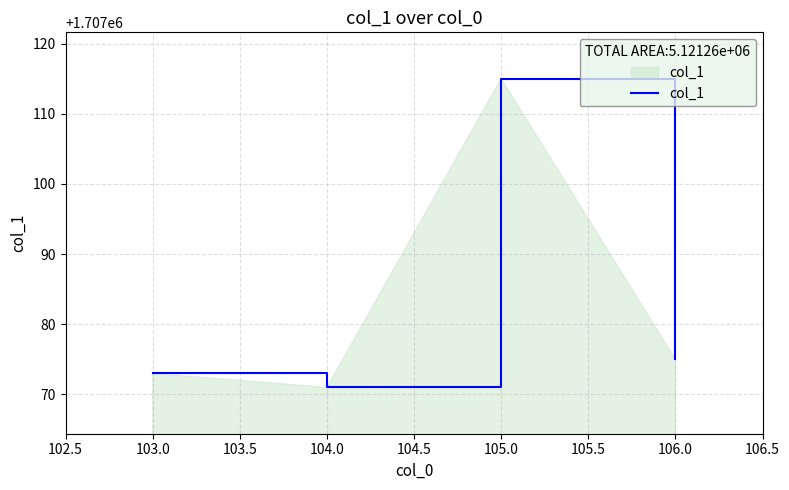

What is the average value?

1707084